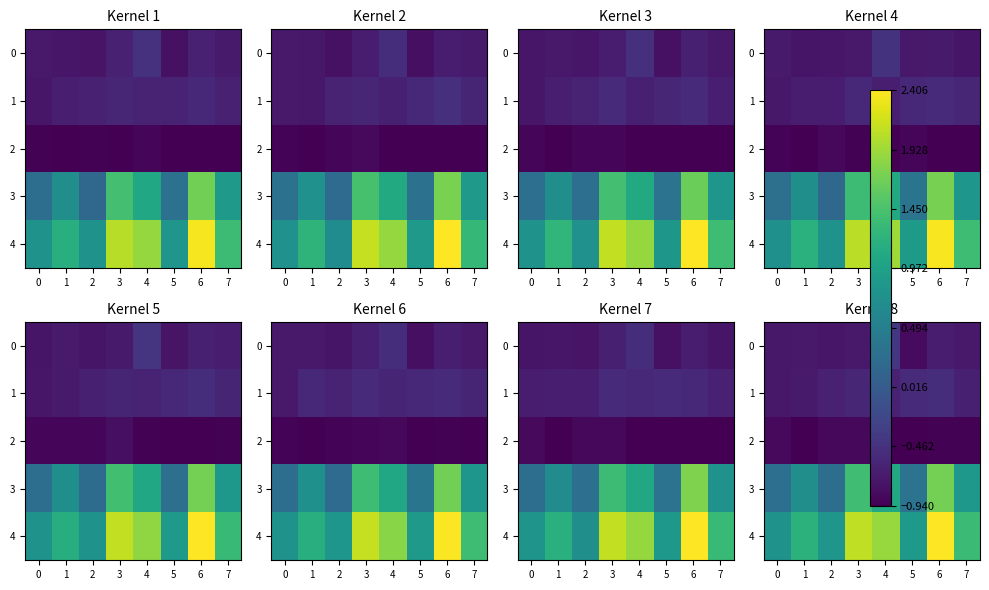

What is the difference between the highest and lowest values at 2?

1.7